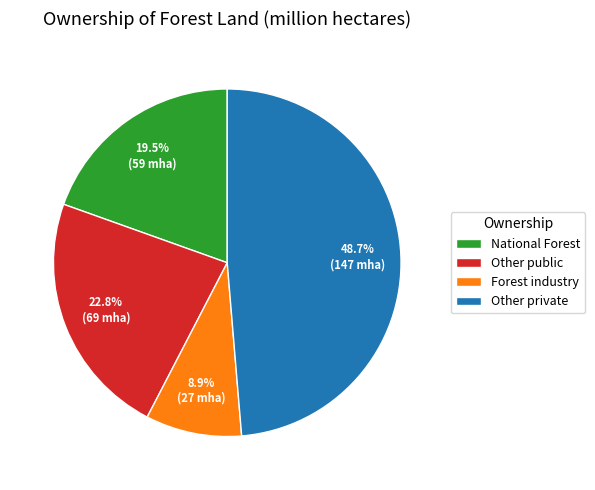

Which category has the smallest portion of the pie?

Forest industry